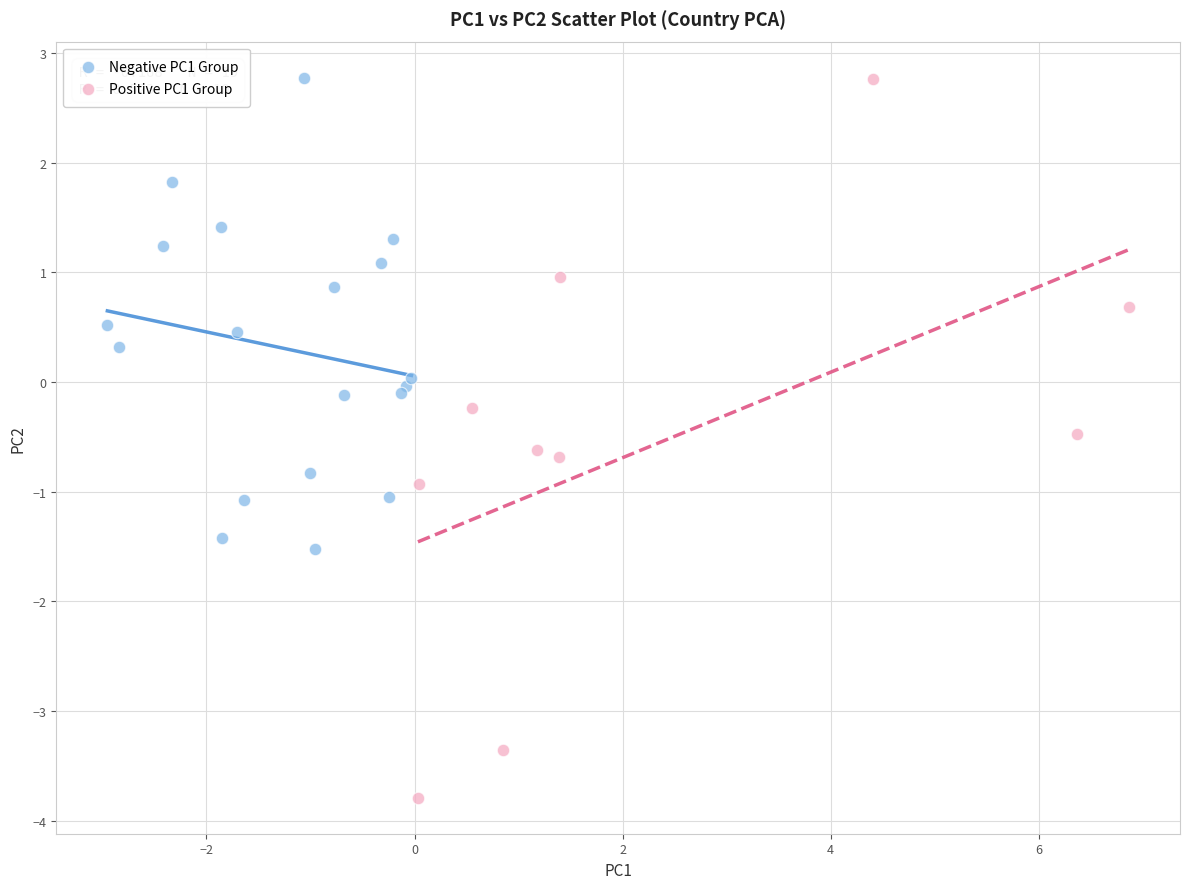

What are all the series names shown in the legend?

Negative PC1 Group, Positive PC1 Group